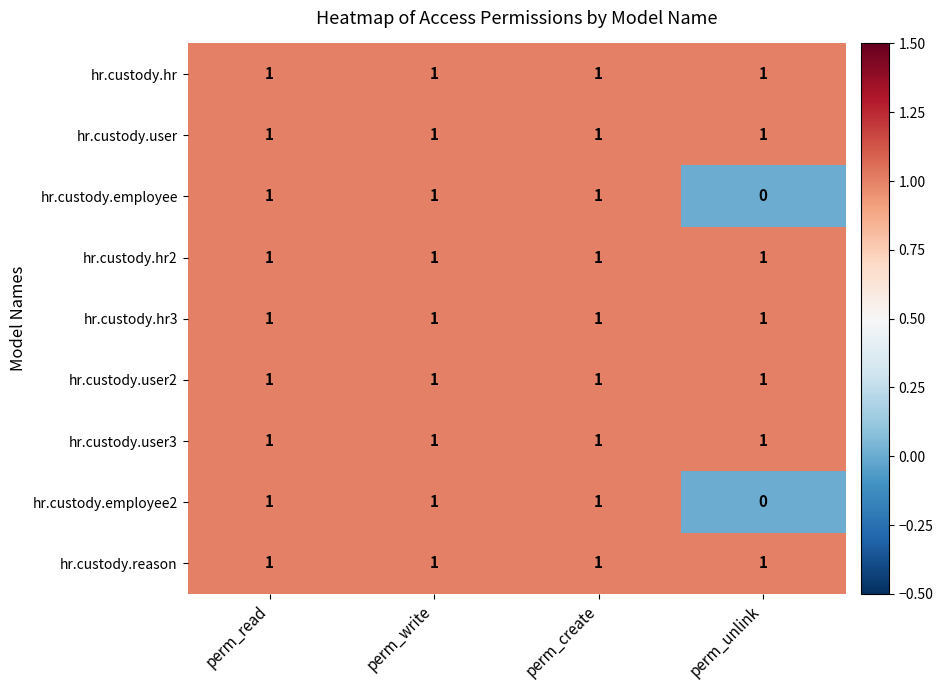

At which category does the chart reach its minimum across all series?

perm_unlink